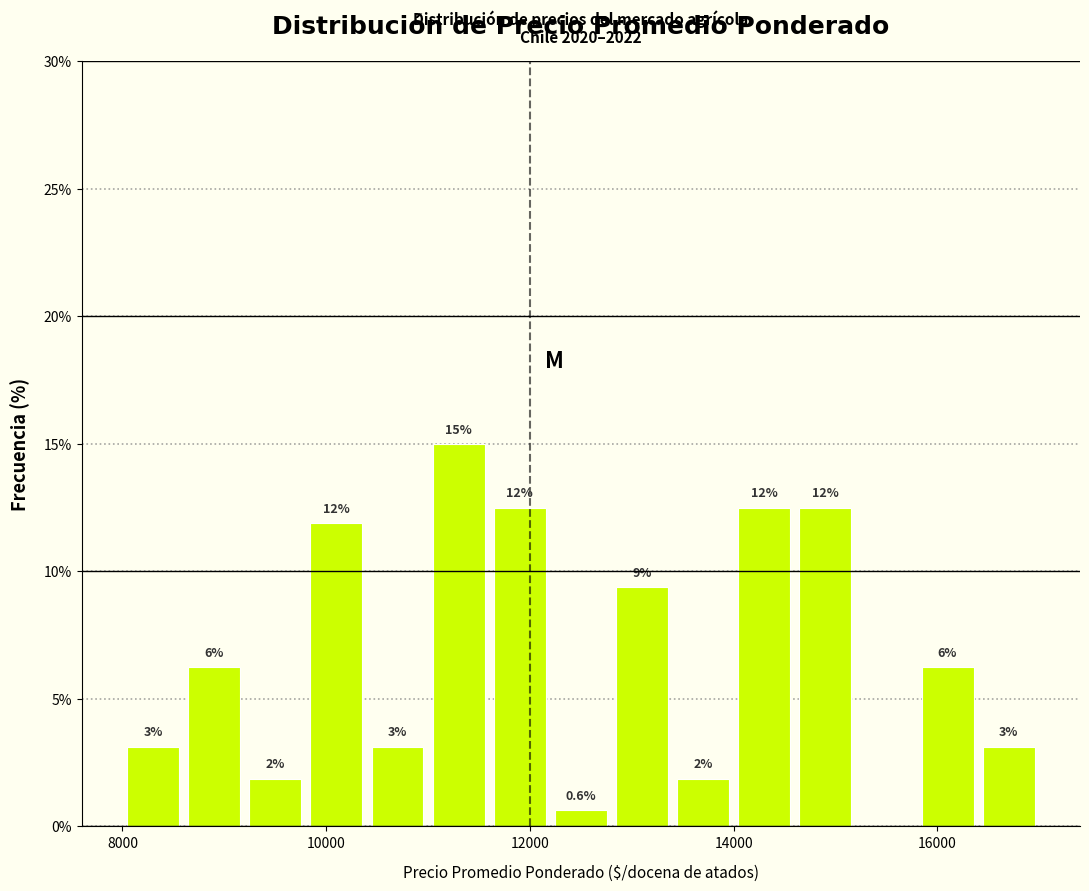

Around what value on the x-axis is the tallest bar? Give the approximate position of its centre, as read against the axis.

11400